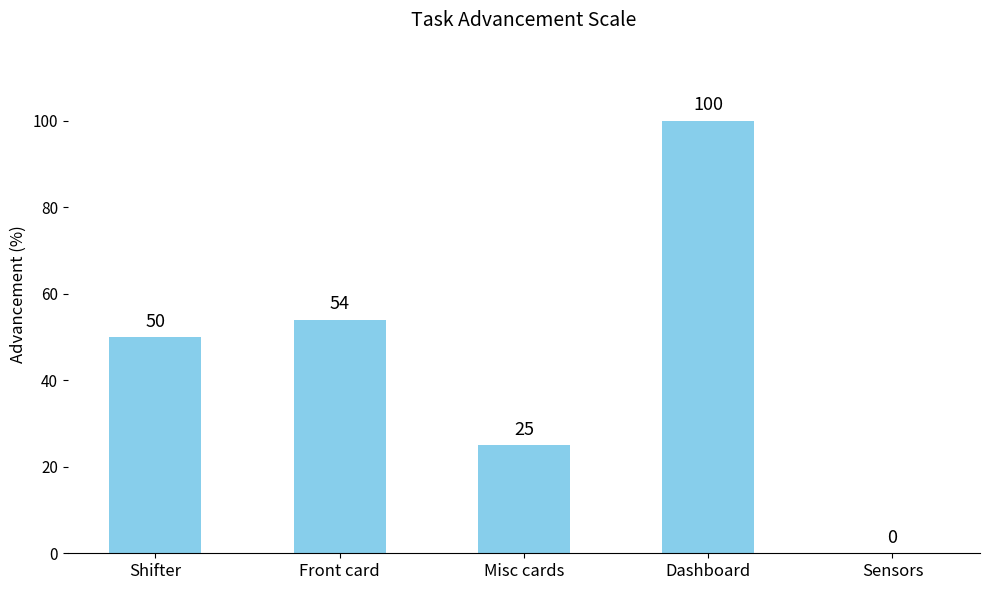

What value does the data have at Shifter?

50